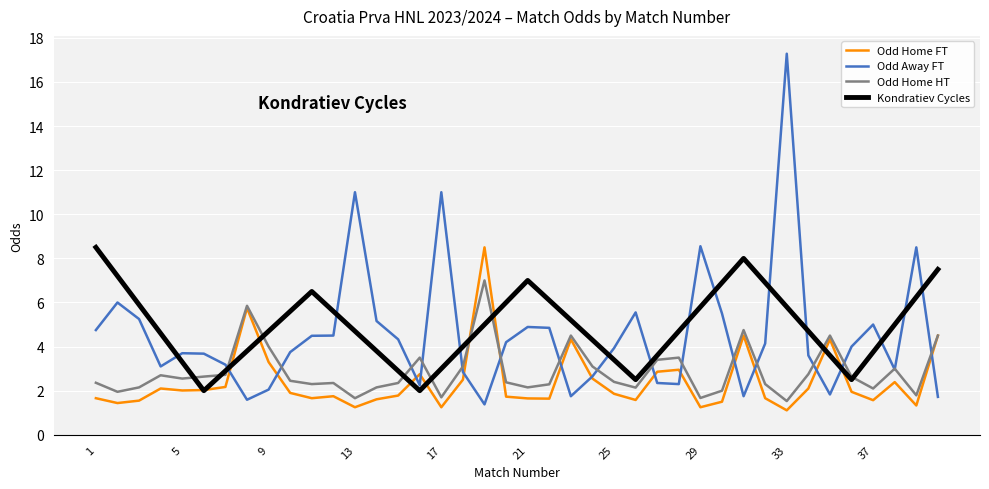

The Odd Home FT series shows 0.7 at 13. True or false?

False